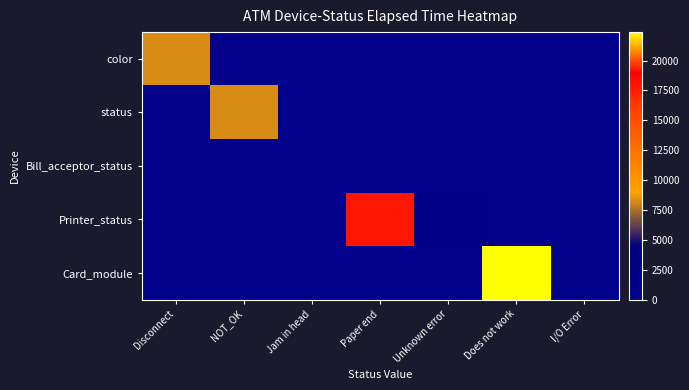

What is the spread (max minus min) of values at NOT_OK?

8242